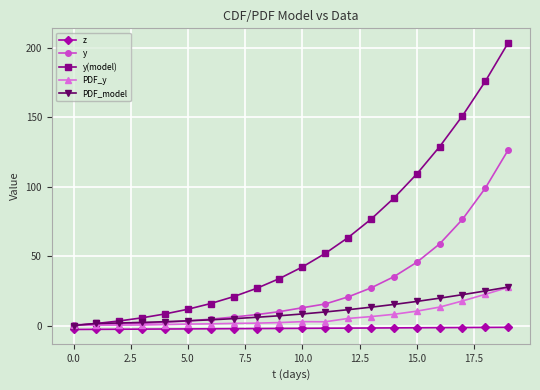

How many data points does each series have?

20